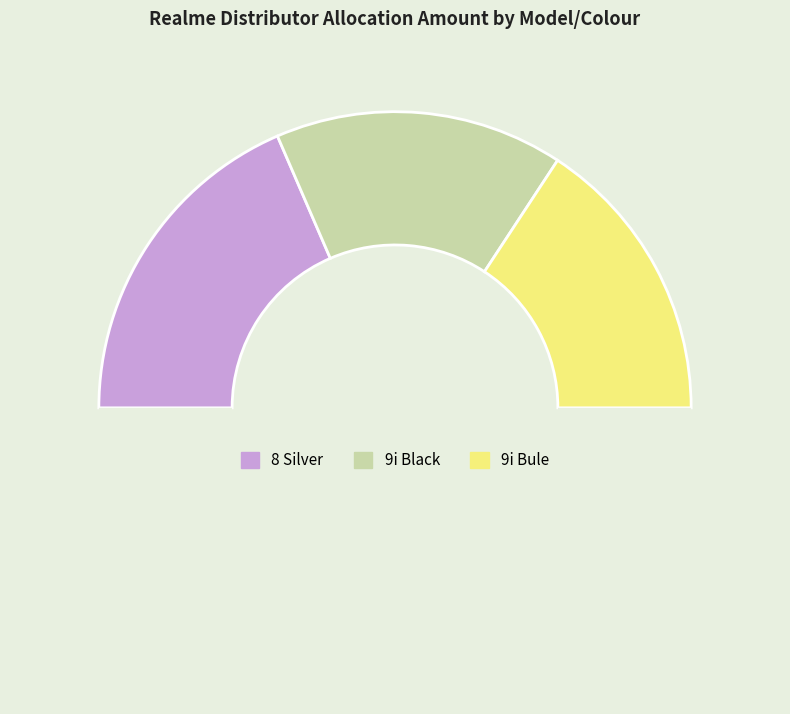

Count the number of slices in the pie.

4